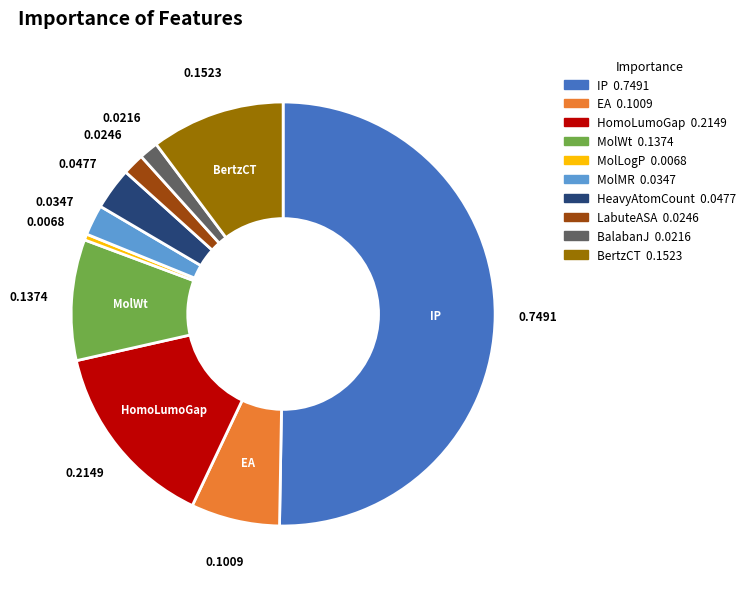

The MolMR slice represents 2% of the pie. True or false?

True